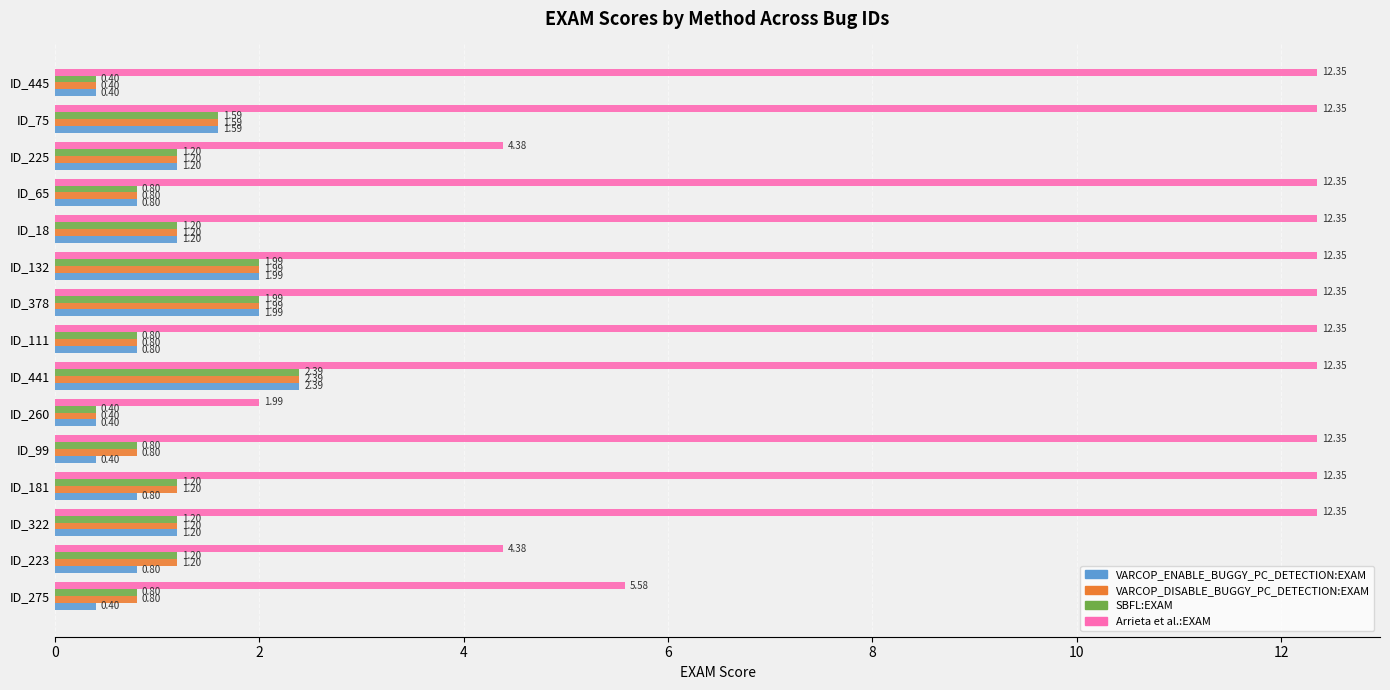

At which category is the sum across all series the highest?

ID_441